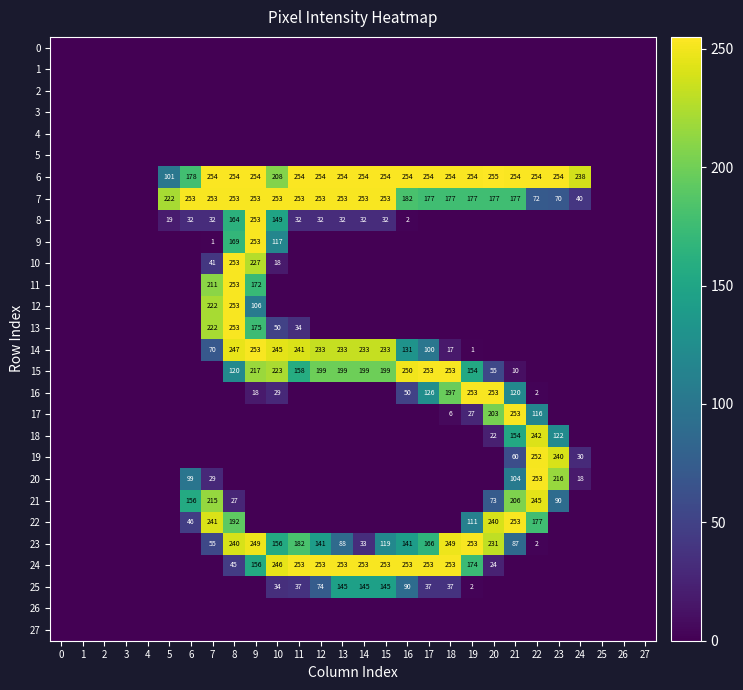

At which label does 14 reach its peak?

9